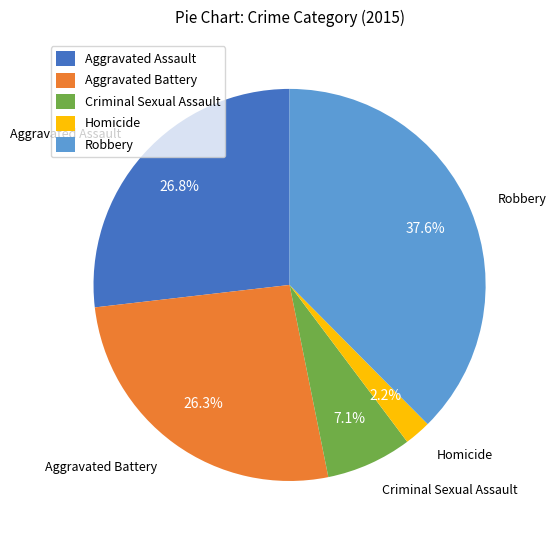

Count the number of slices in the pie.

5